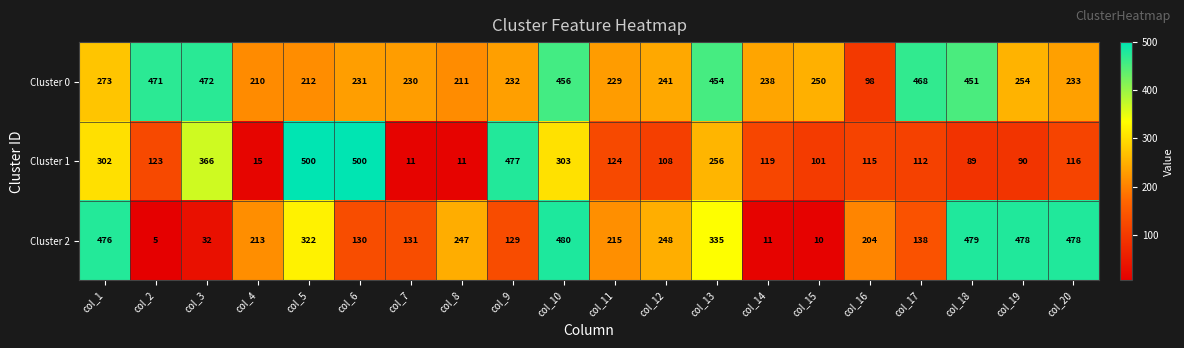

At how many categories does at least one series exceed 444?

12